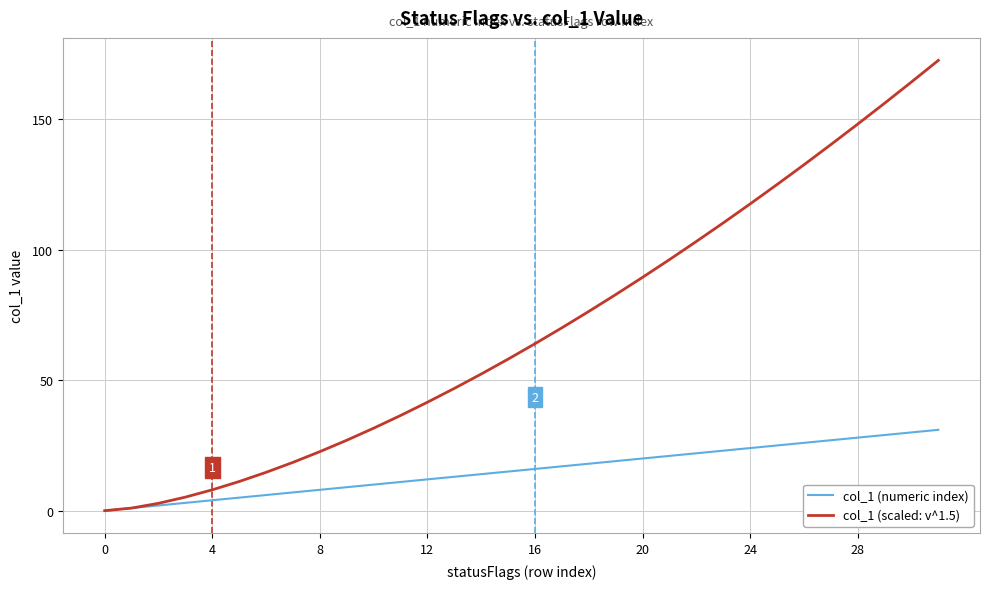

Which series has the largest total across all categories?

col_1 (scaled: v^1.5)